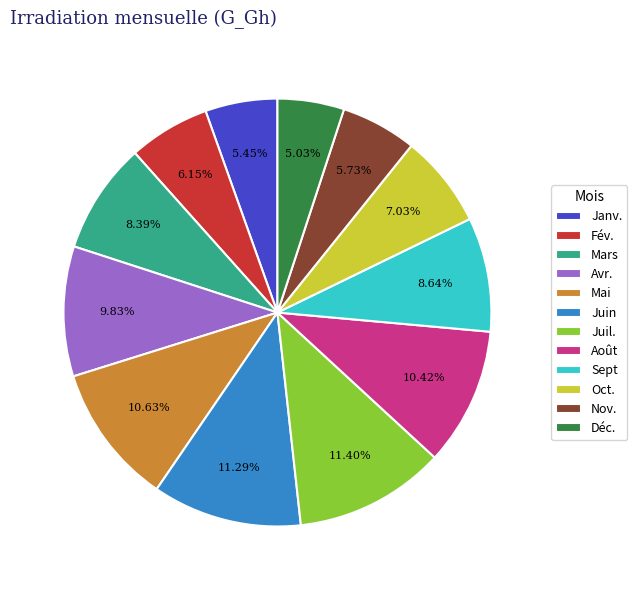

What portion of the pie excludes Juin?

88.7%